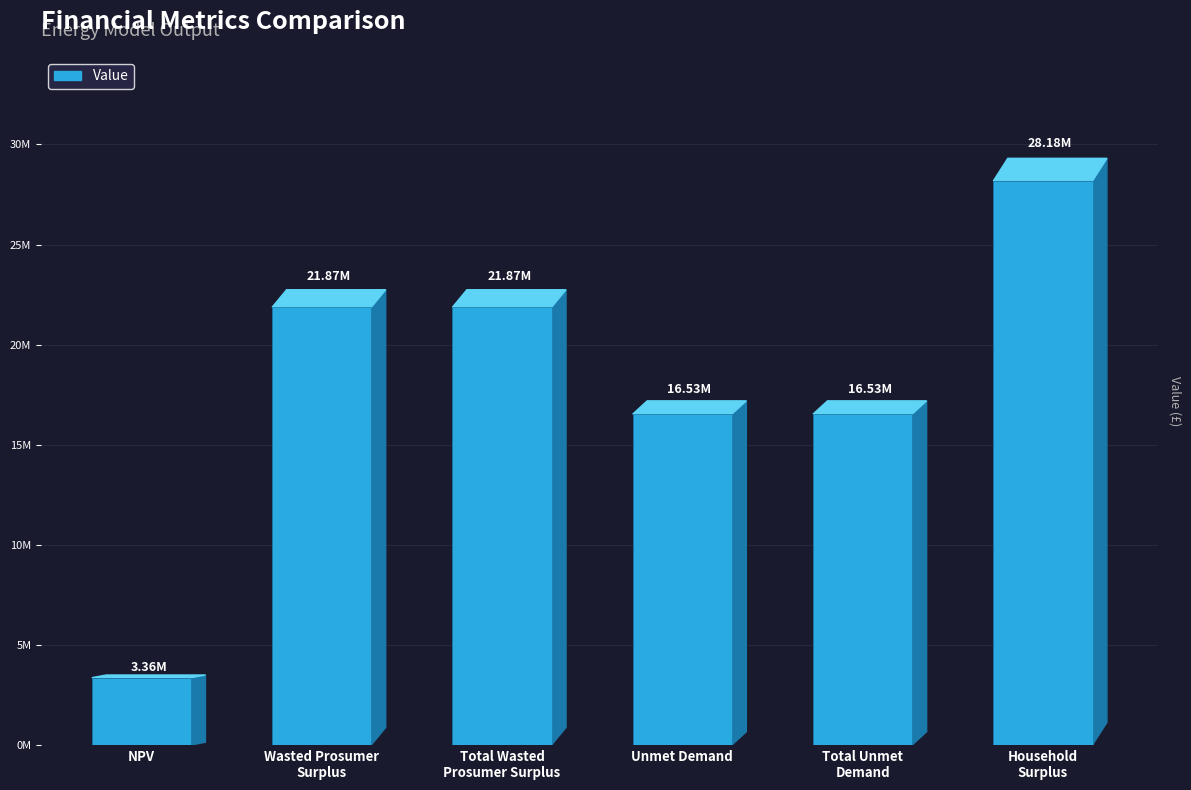

What is the smallest value displayed?

3360530.5